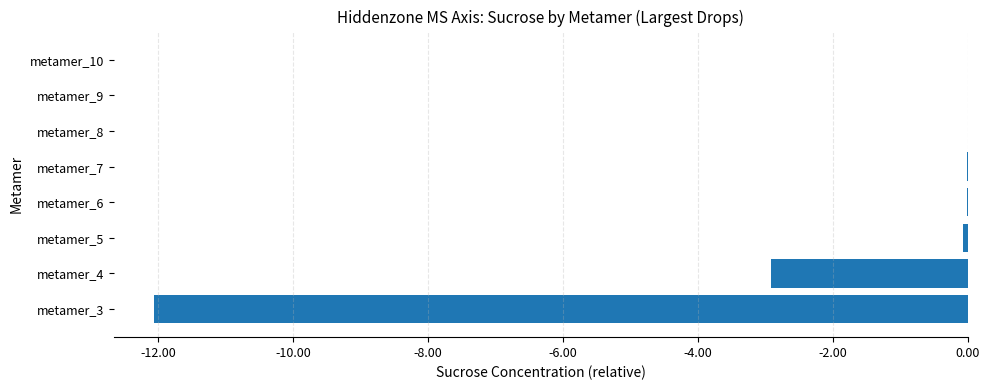

True or false: the data shows -1.6 at metamer_4.

False